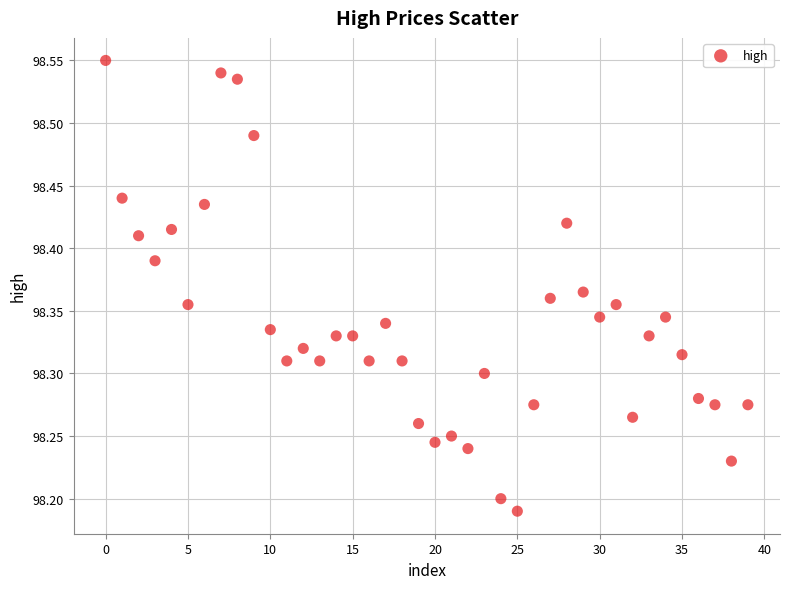

What is the range of Y values (max minus min)?

0.4